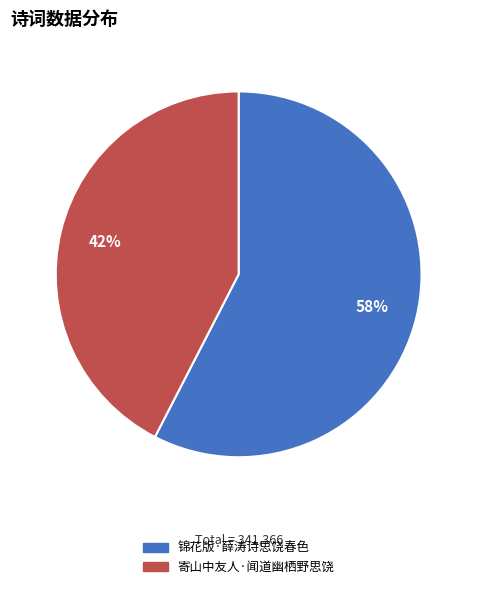

Which slice represents more than half of the pie?

锦花版·薛涛诗思饶春色